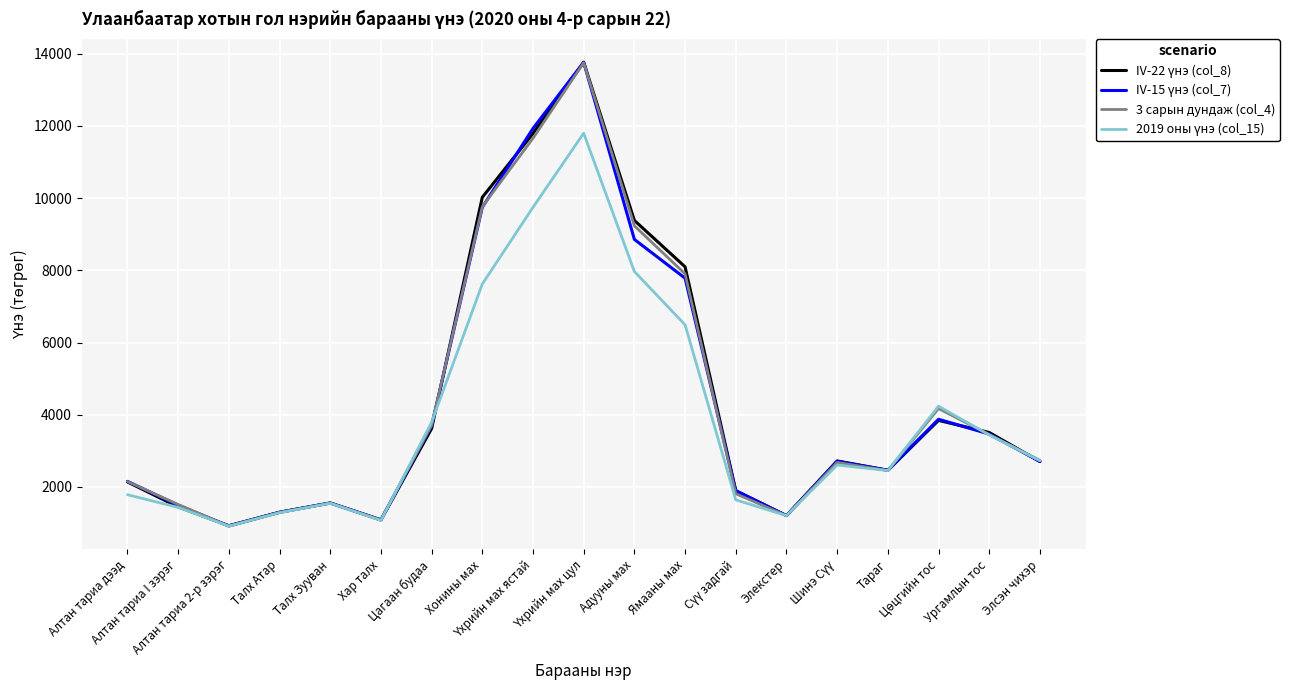

What is the smallest value displayed?

915.0